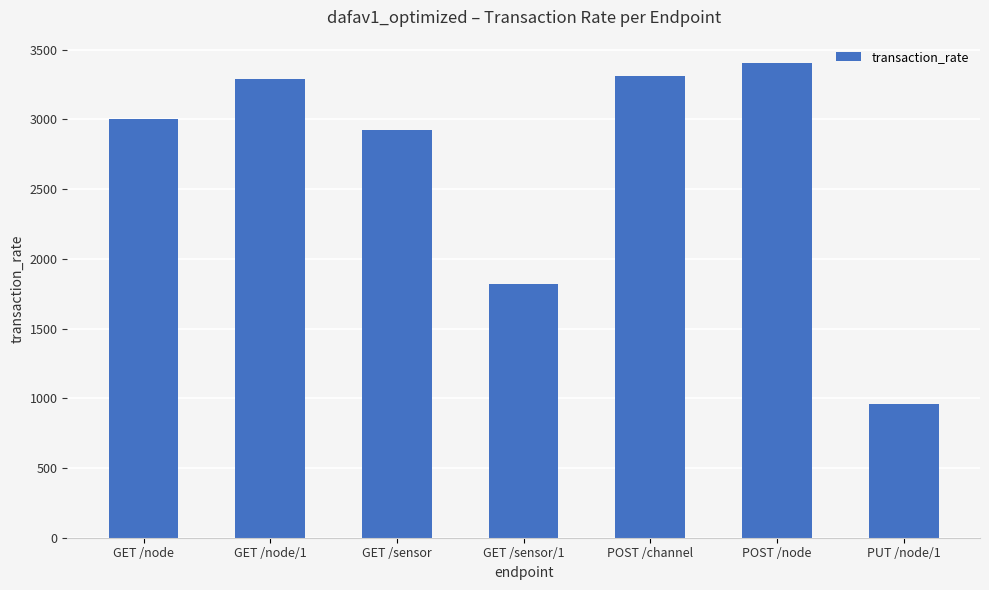

Is it true that the value at PUT /node/1 is 957.9?

True